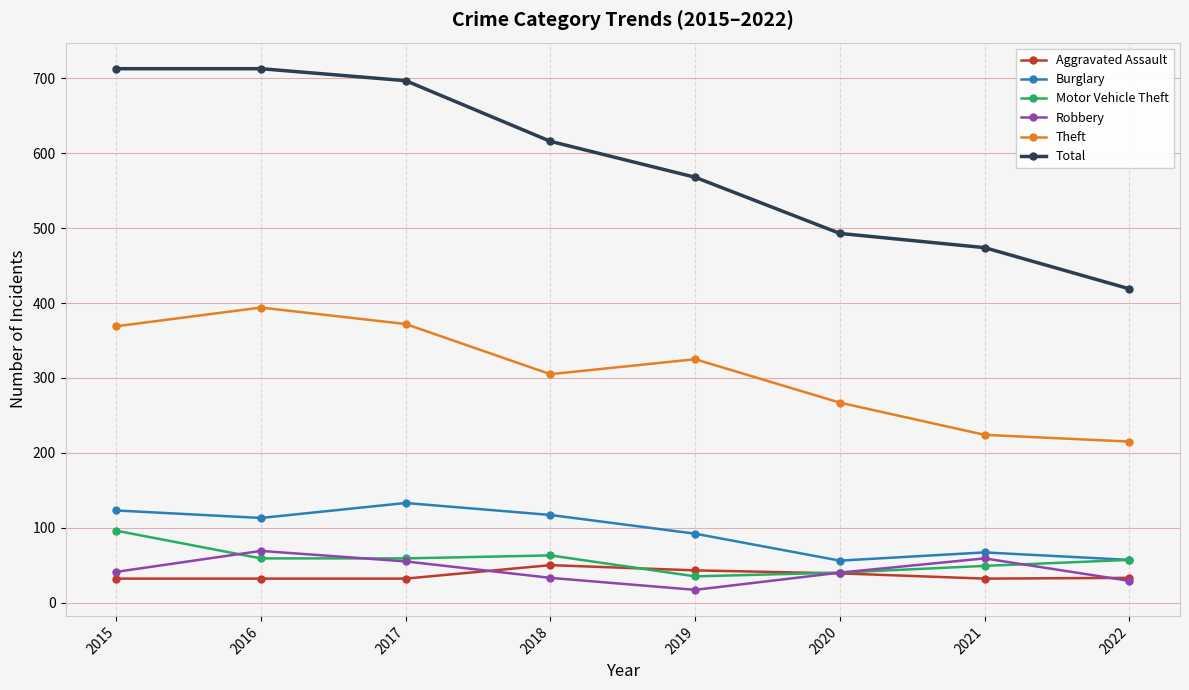

Between which two adjacent categories do Robbery and Motor Vehicle Theft first intersect?

2015 and 2016